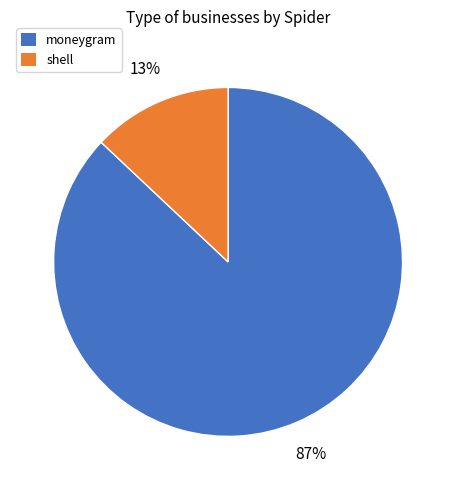

Rank the categories by value from lowest to highest.

shell, moneygram